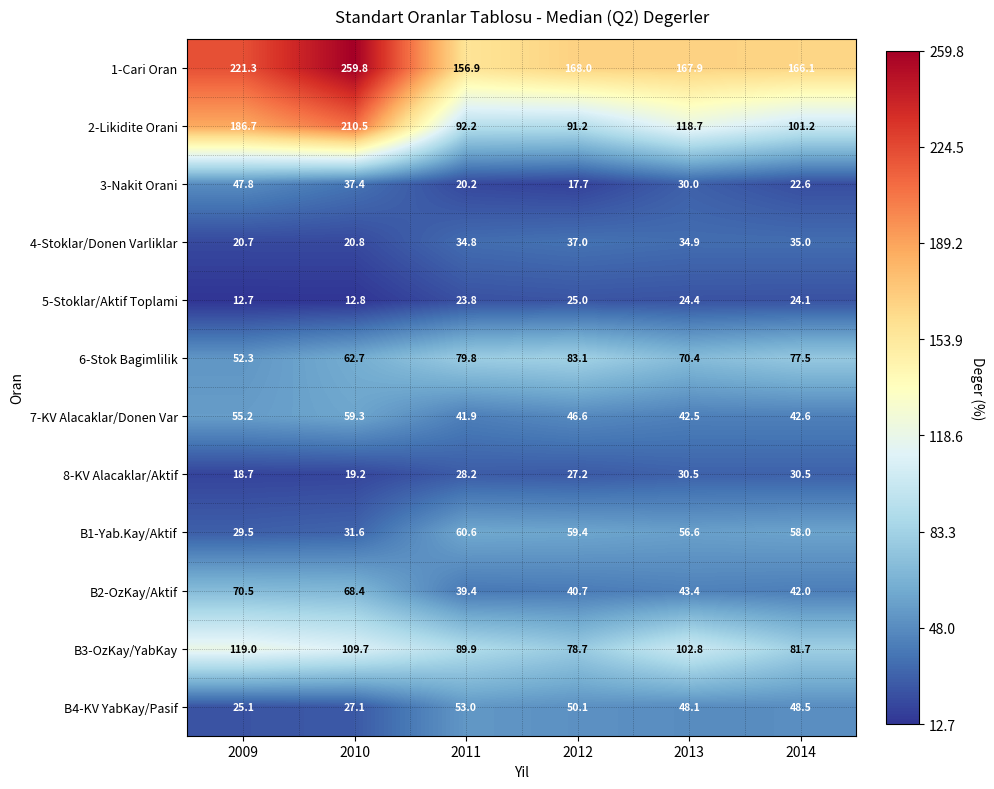

What is the sum of the B2-OzKay/Aktif values at 2009 and 2014?

112.5